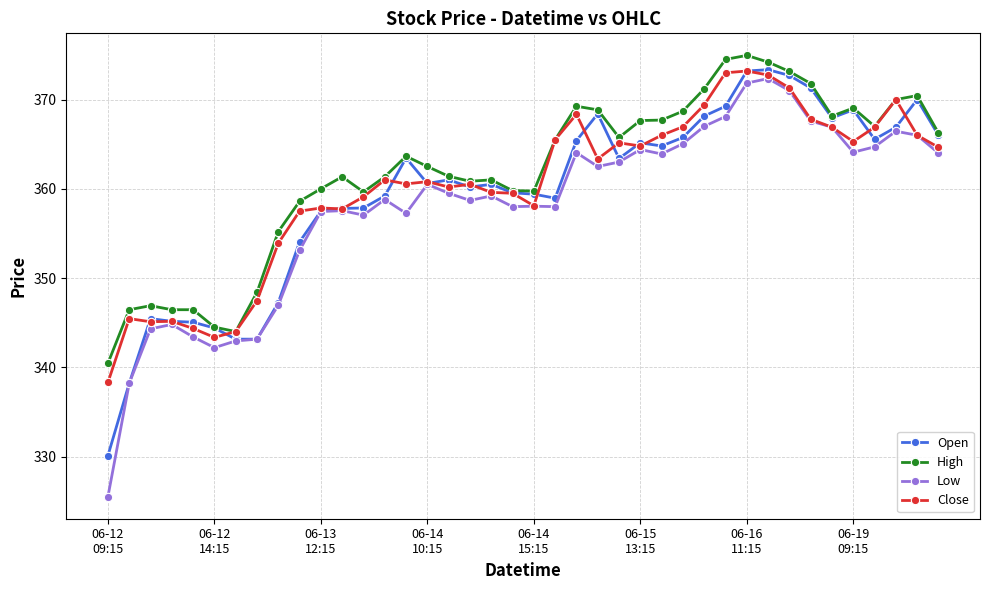

What is the lowest value of the Close series?

338.3